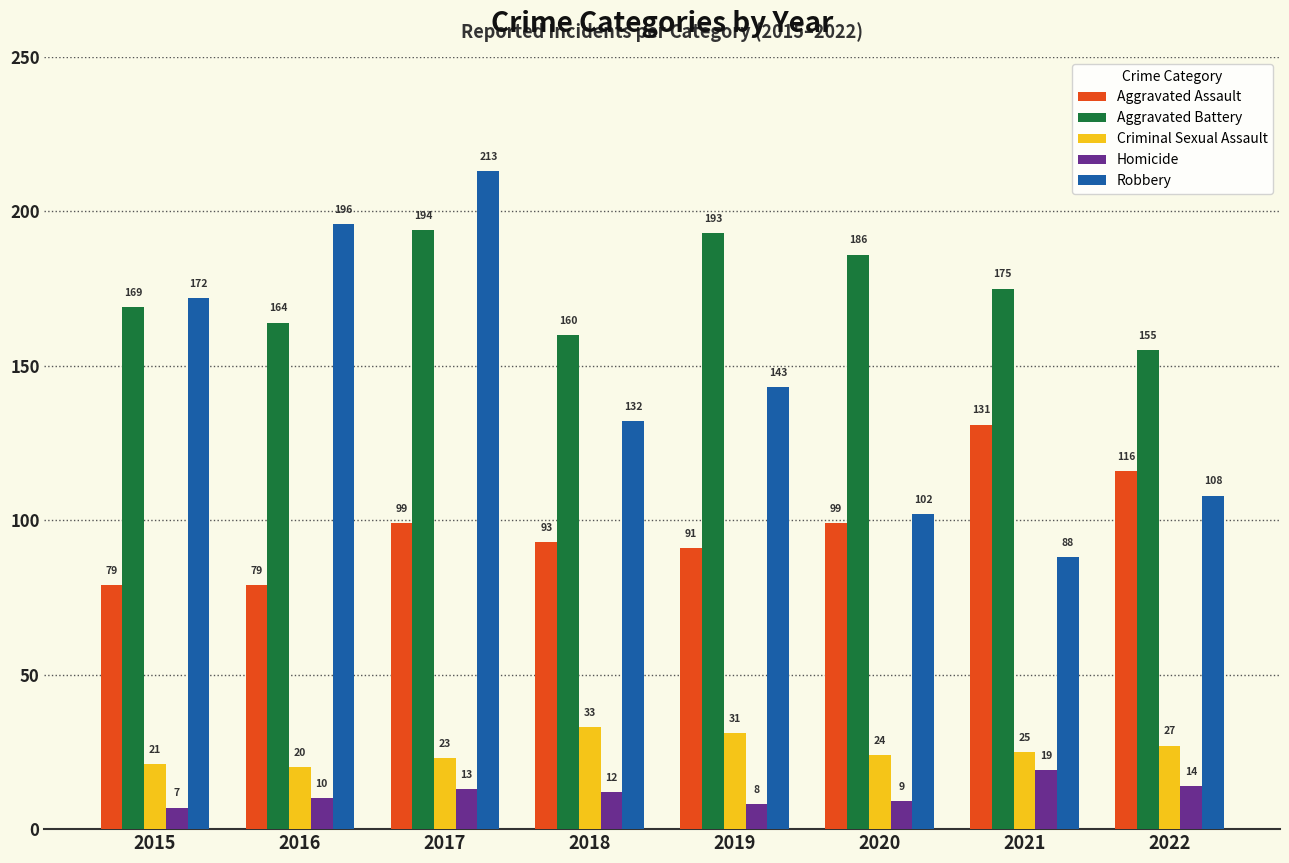

What is the value of the Aggravated Battery bar at the 5th from the left?

193